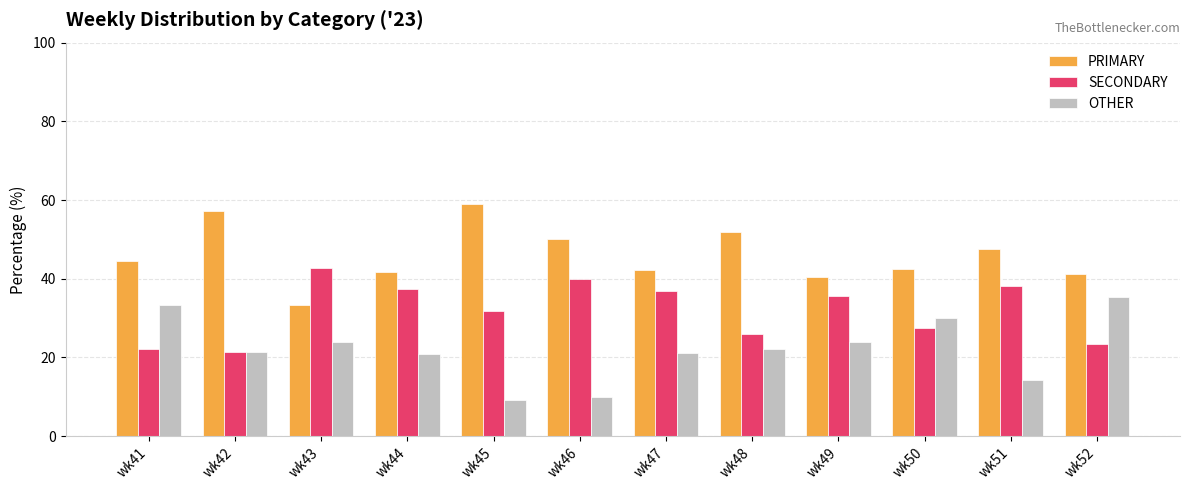

What is the highest value of the OTHER series?

35.3